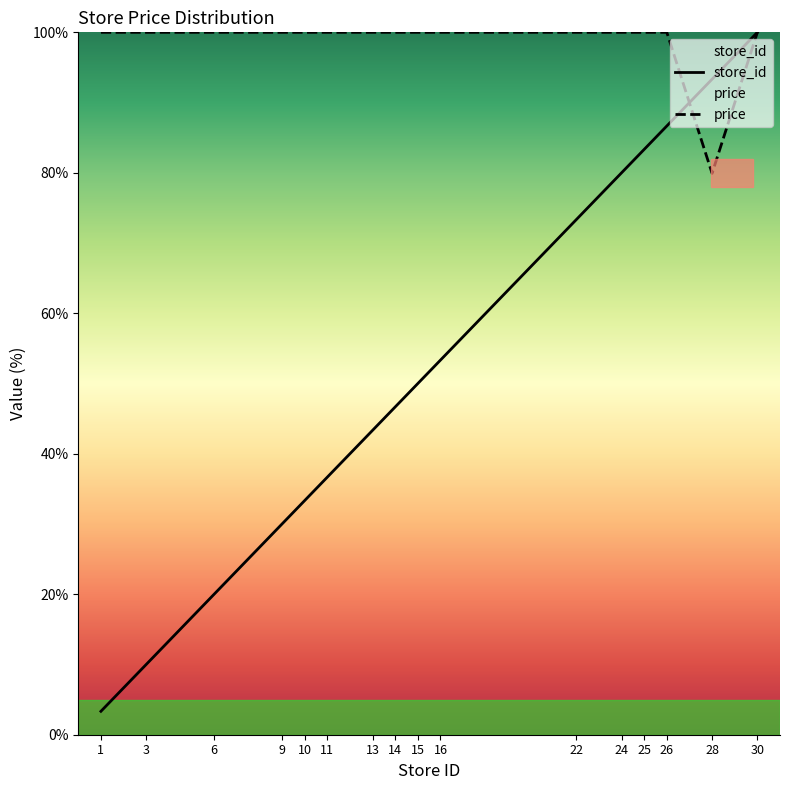

Does the chart have visible grid lines?

No